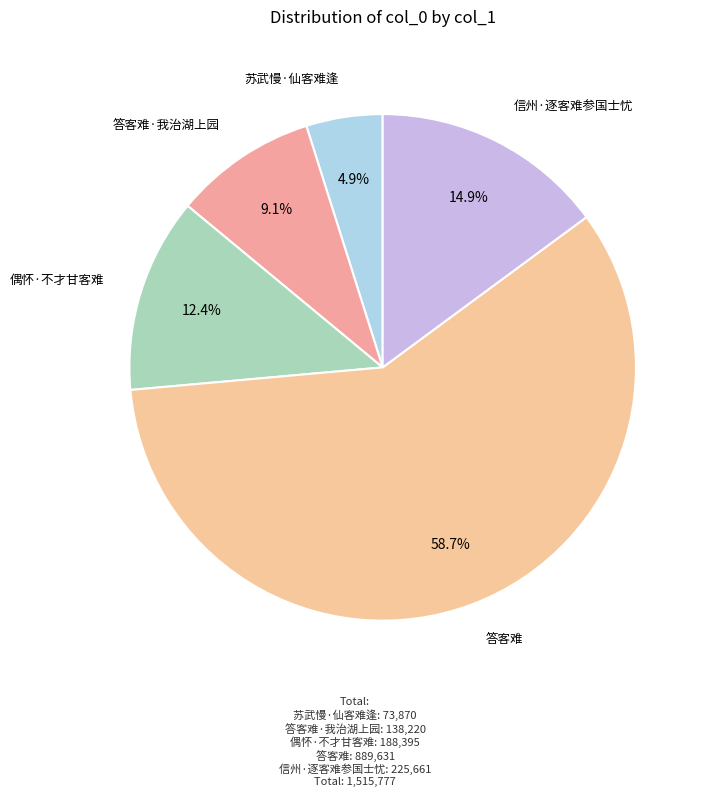

Which category accounts for the majority?

答客难